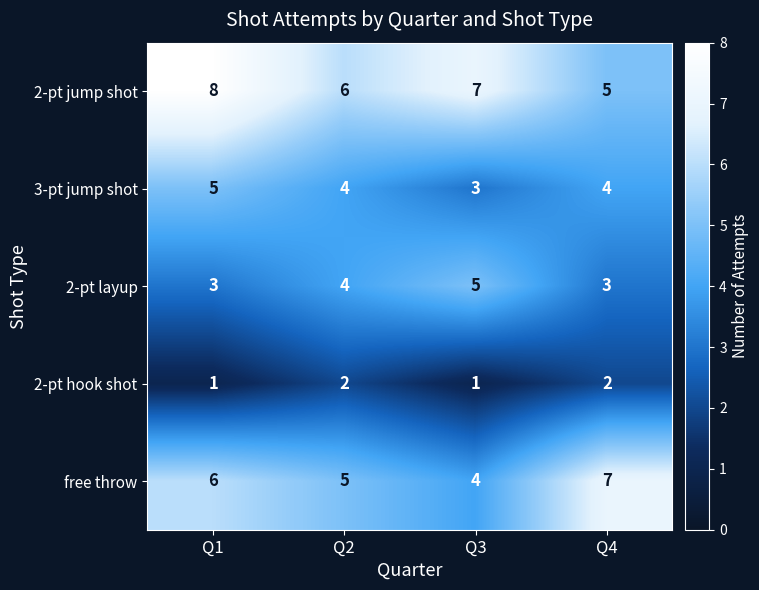

What is the maximum value for free throw?

7